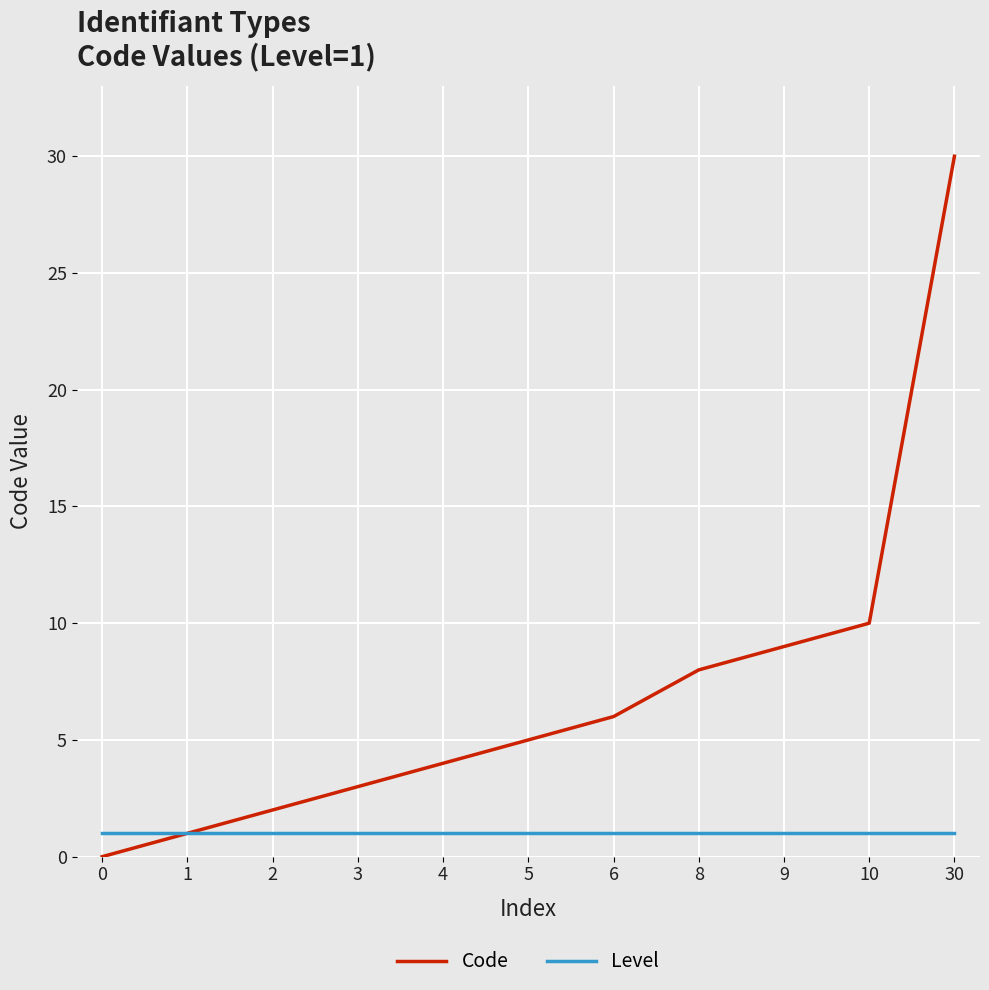

Reading left to right, transcribe all the data shown in this chart.

Code: 0=0	1=1	2=2	3=3	4=4	5=5	6=6	8=8	9=9	10=10	30=30
Level: 0=1	1=1	2=1	3=1	4=1	5=1	6=1	8=1	9=1	10=1	30=1